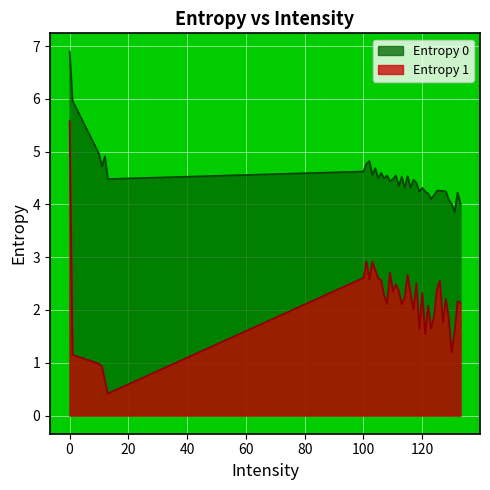

What are all the series names shown in the legend?

Entropy 0, Entropy 1